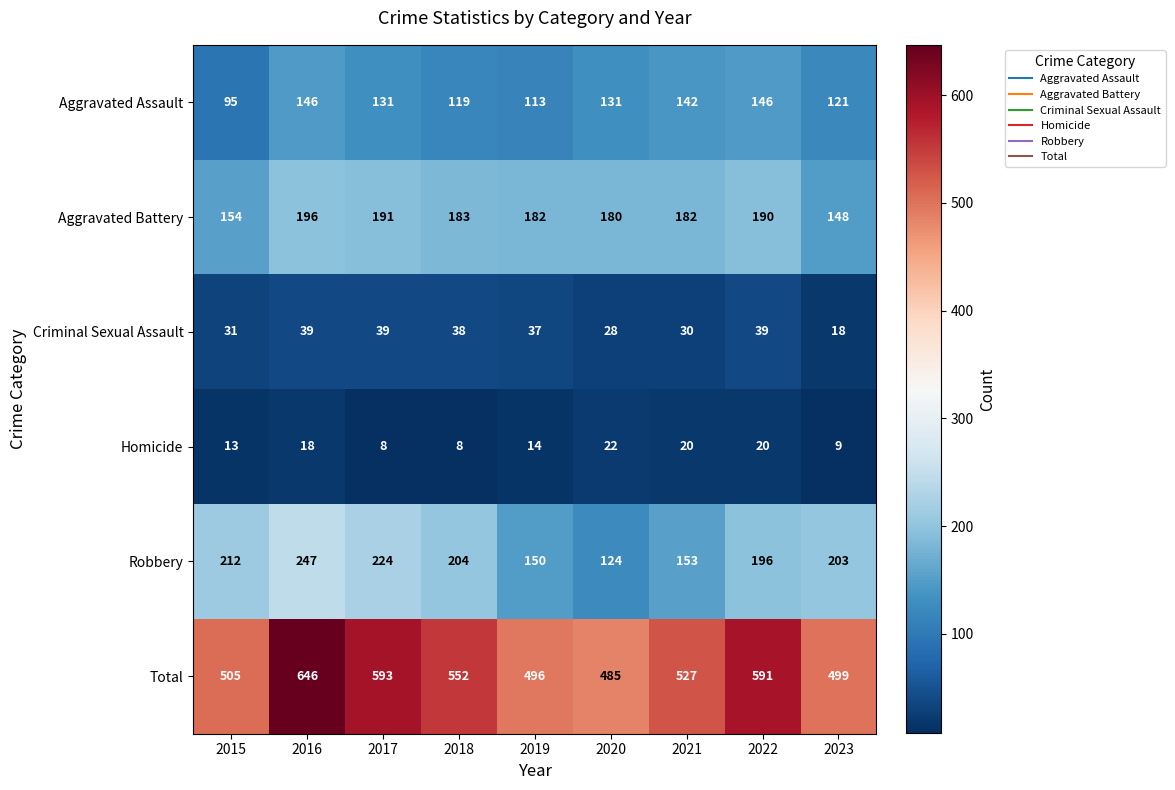

Which series has the largest range (max minus min)?

Total